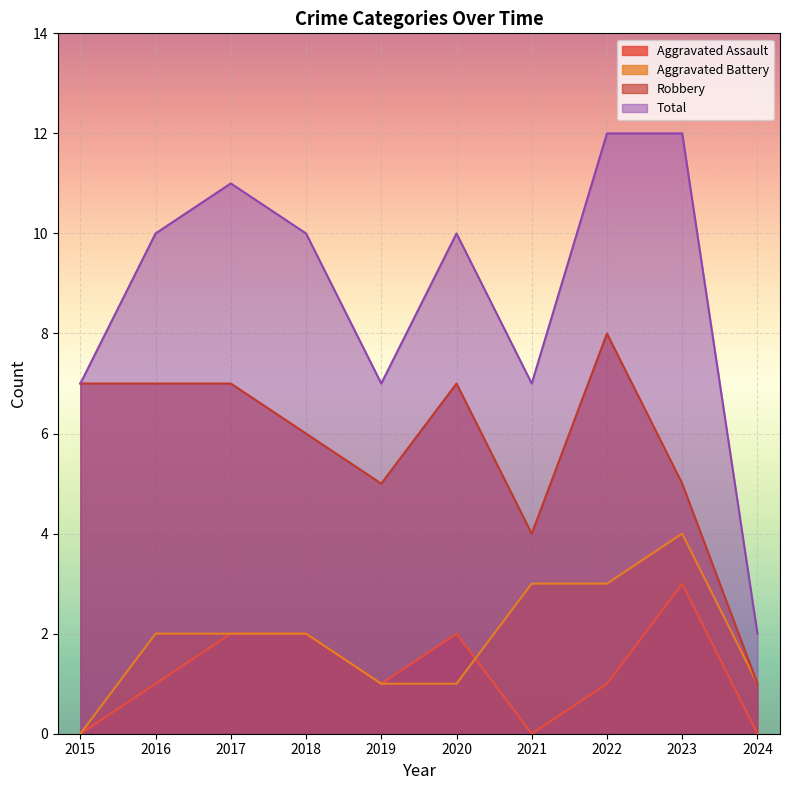

What is the sum of all Total values?

88